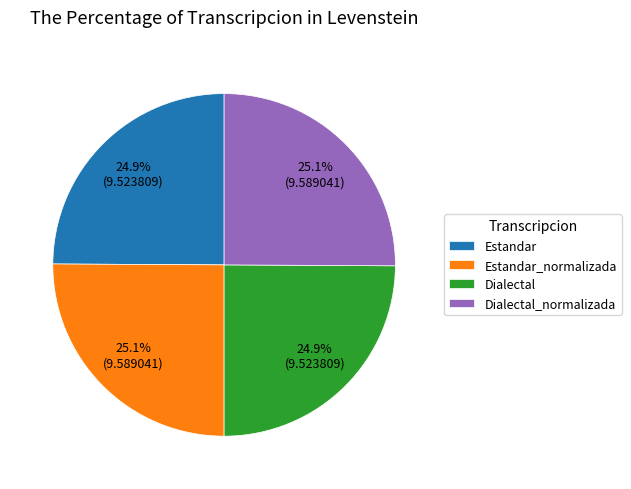

Approximately how many times larger is the value at Dialectal compared to Estandar?

1.0